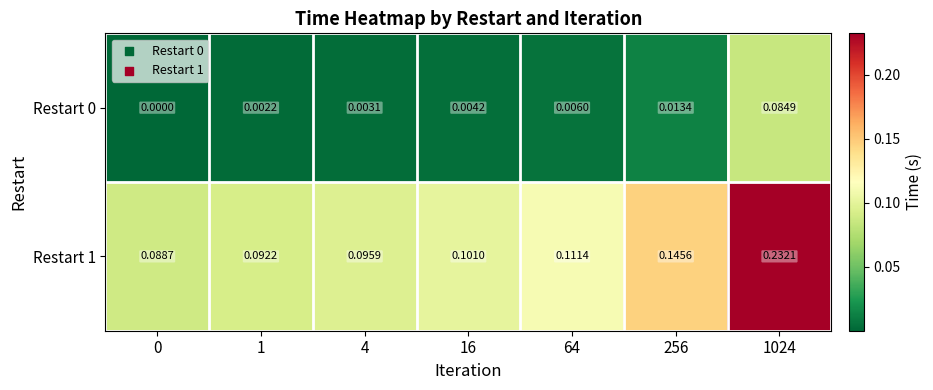

How many values in Restart 0 are above zero?

6